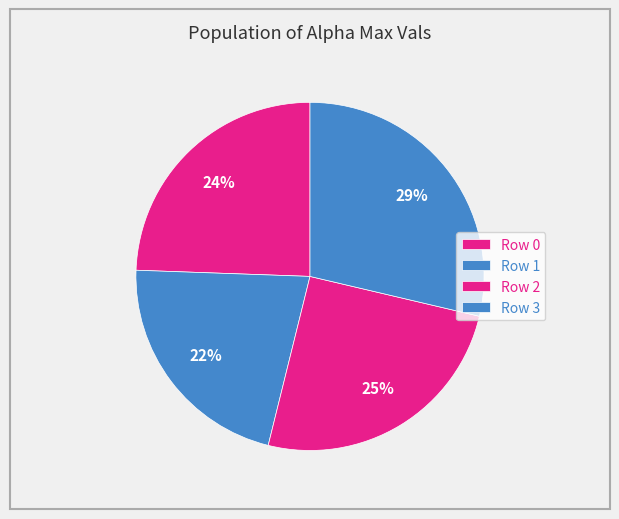

How many segments does this pie chart have?

4